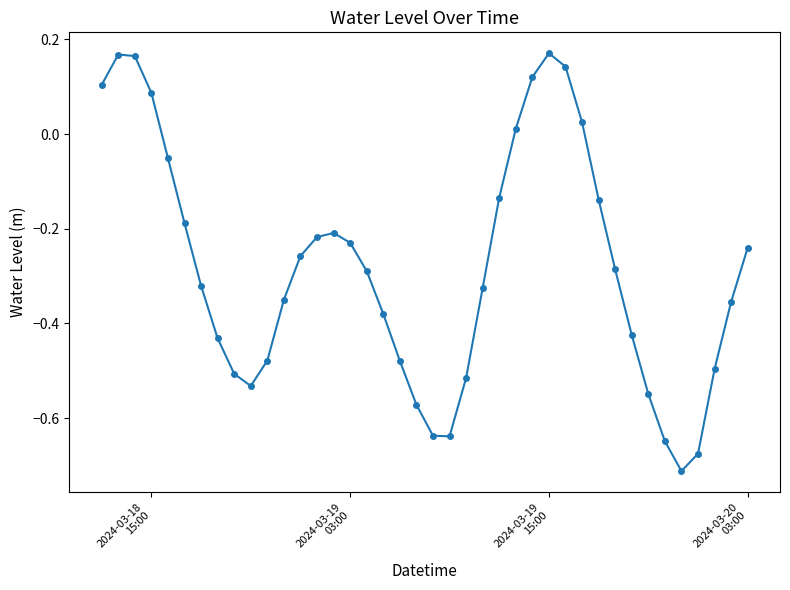

How many points are higher than both their immediate neighbors (excluding endpoints)?

3